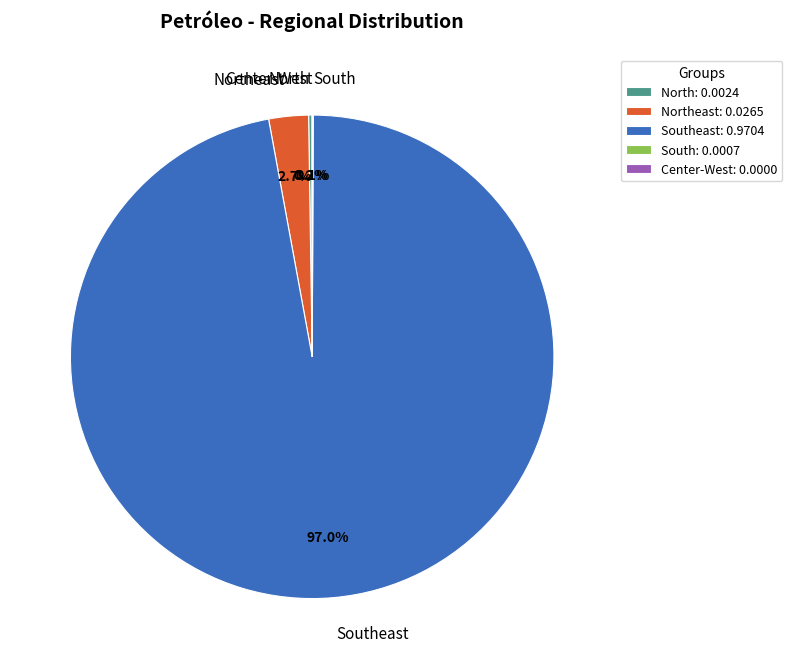

To the nearest percent, what is the average slice percentage?

20%